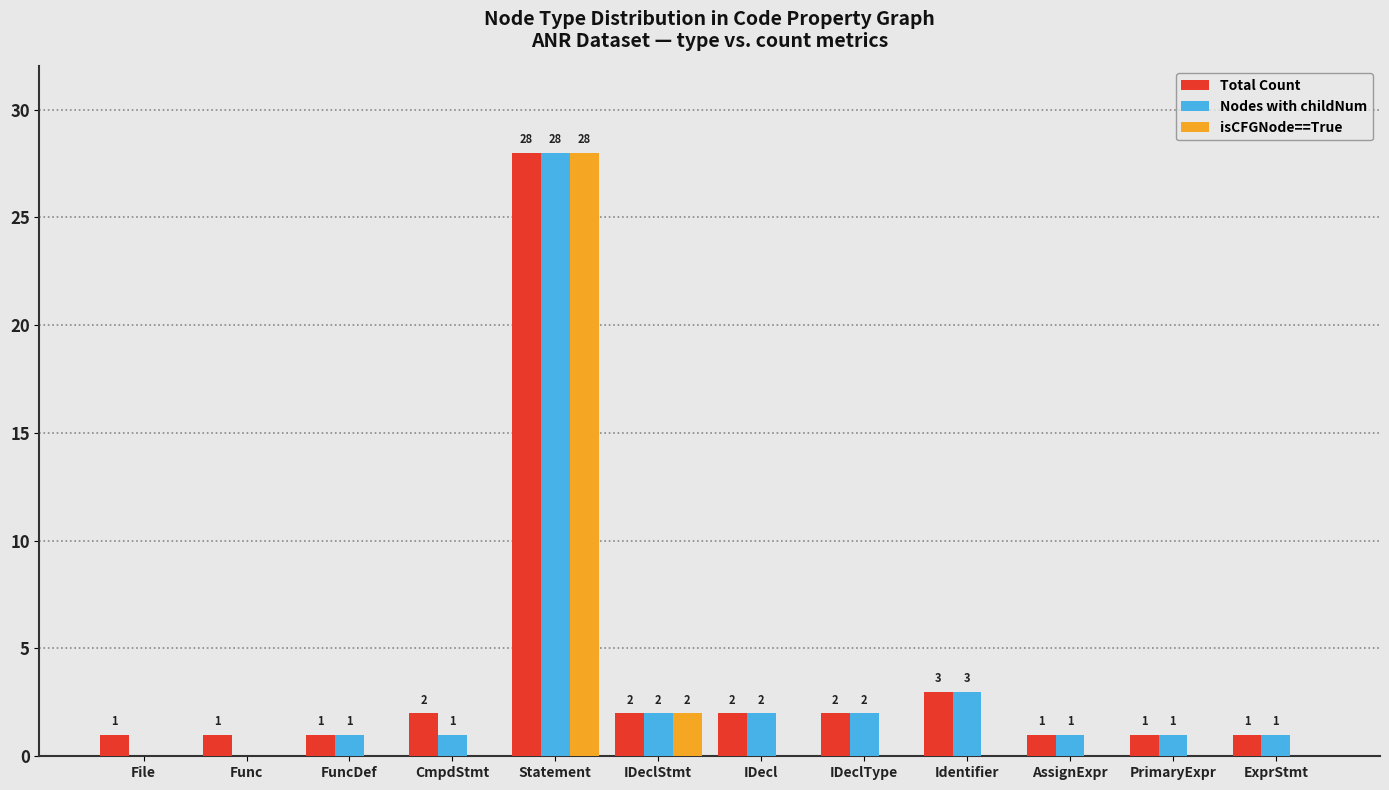

Which series has the largest total across all categories?

Total Count